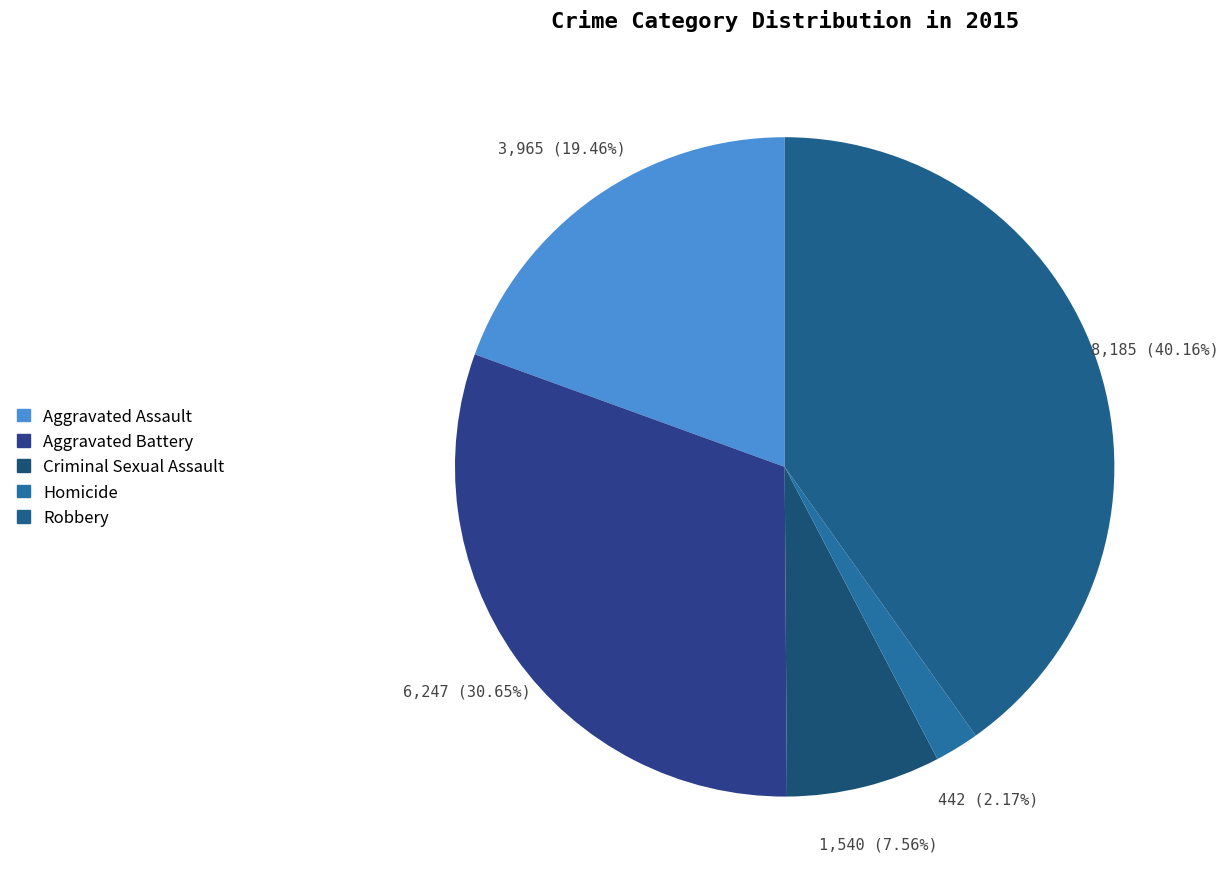

To the nearest percent, what is the difference between the Robbery and Criminal Sexual Assault slice percentages?

33%